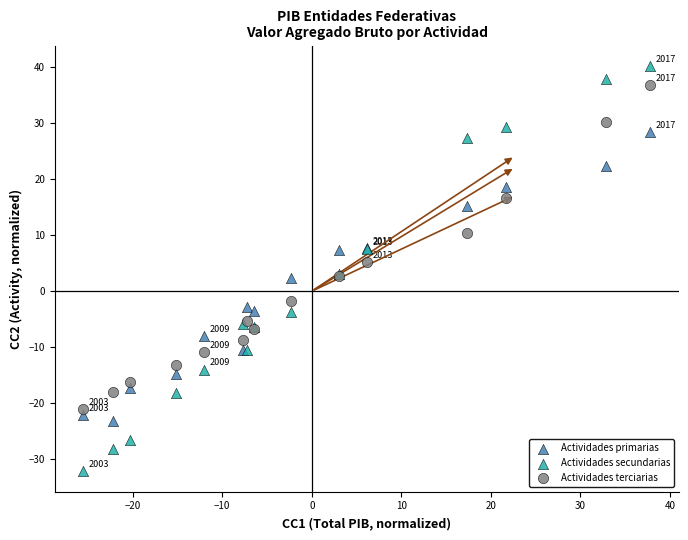

Which series contains the highest Y value?

Actividades secundarias